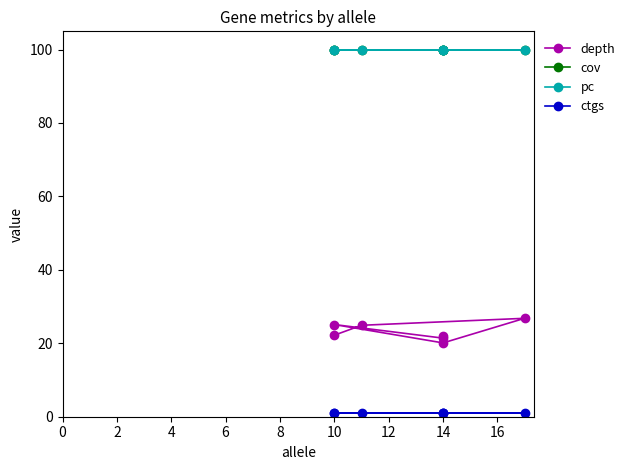

Does the chart have visible grid lines?

No